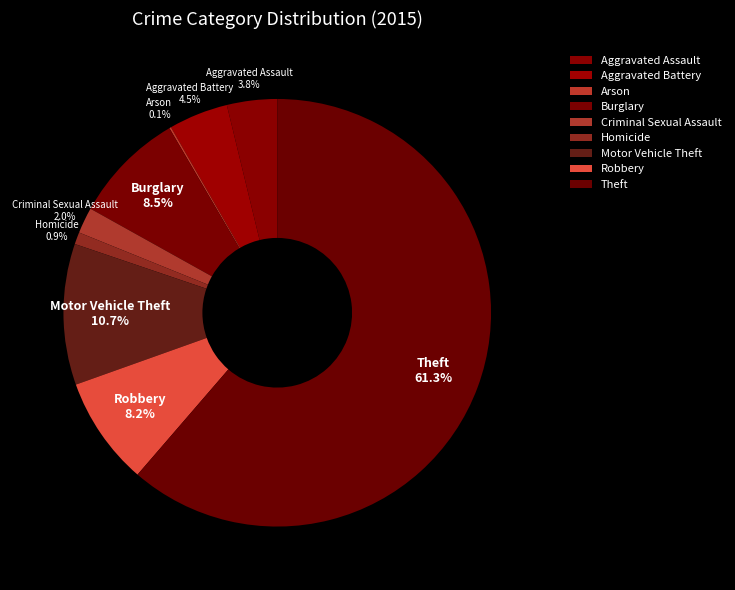

What percentage do Aggravated Assault and Criminal Sexual Assault together represent?

5.8%